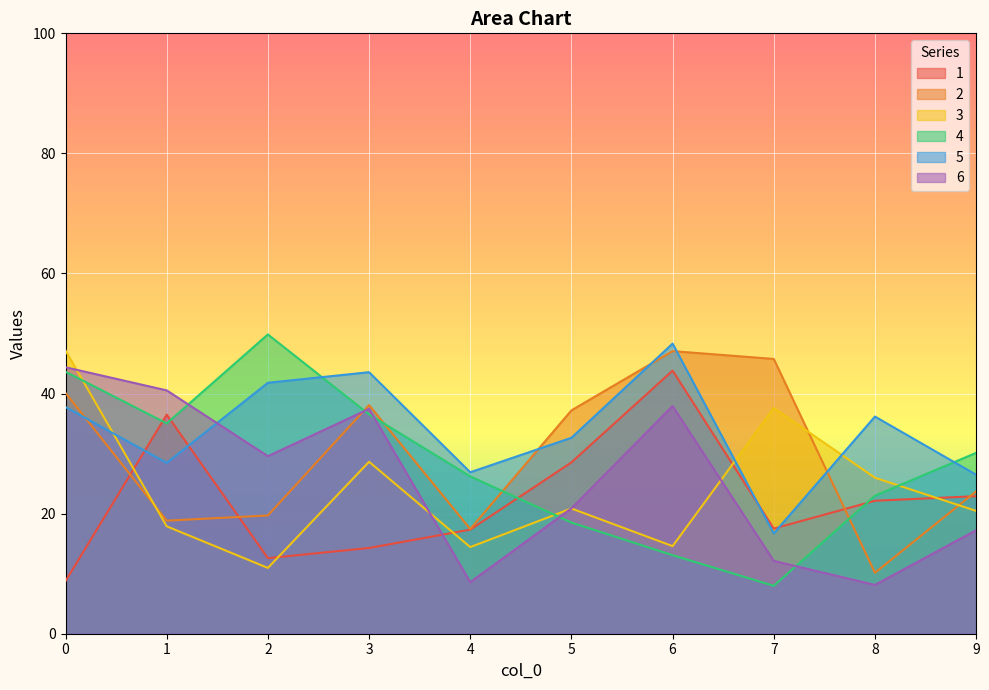

Which series has the largest total across all categories?

5